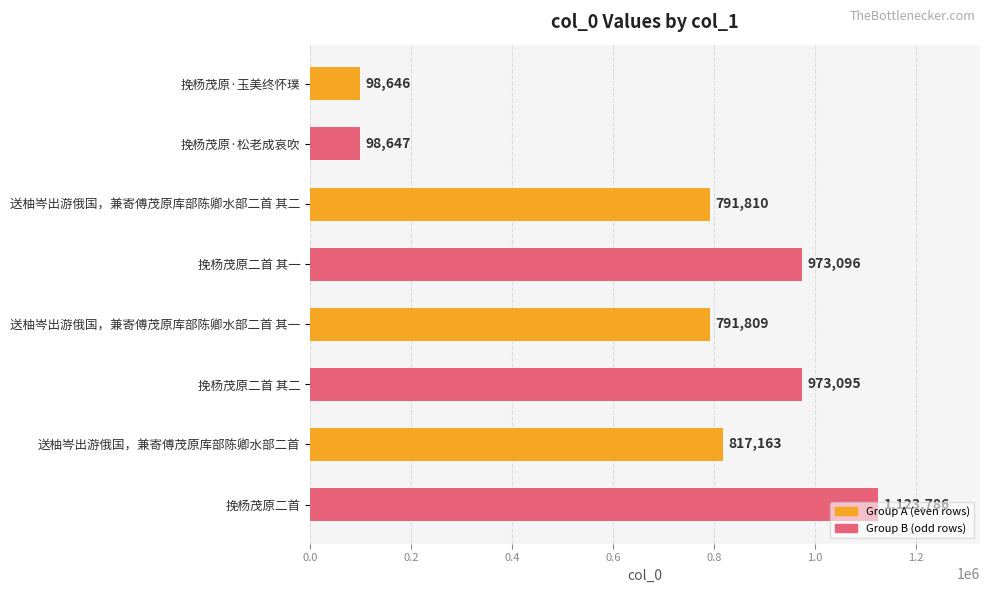

Does the chart contain any negative values?

No